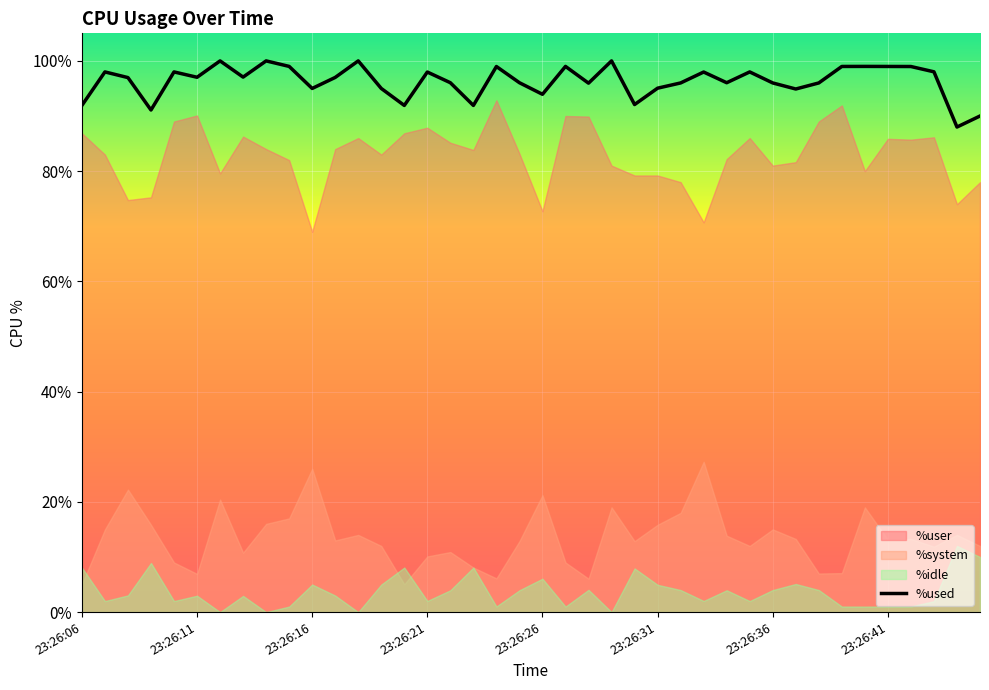

The chart shows a value of 143.2 at 19. True or false?

False